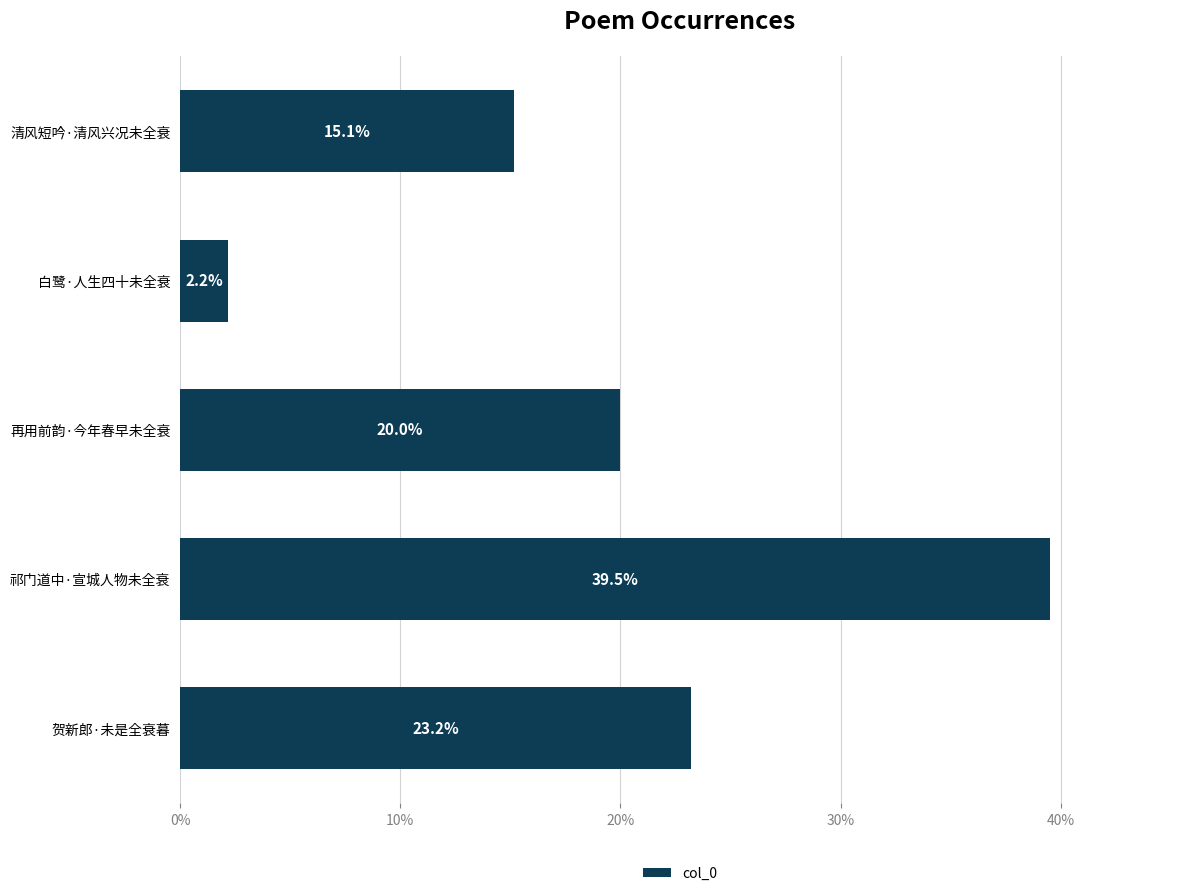

Count the number of values greater than 19.

3